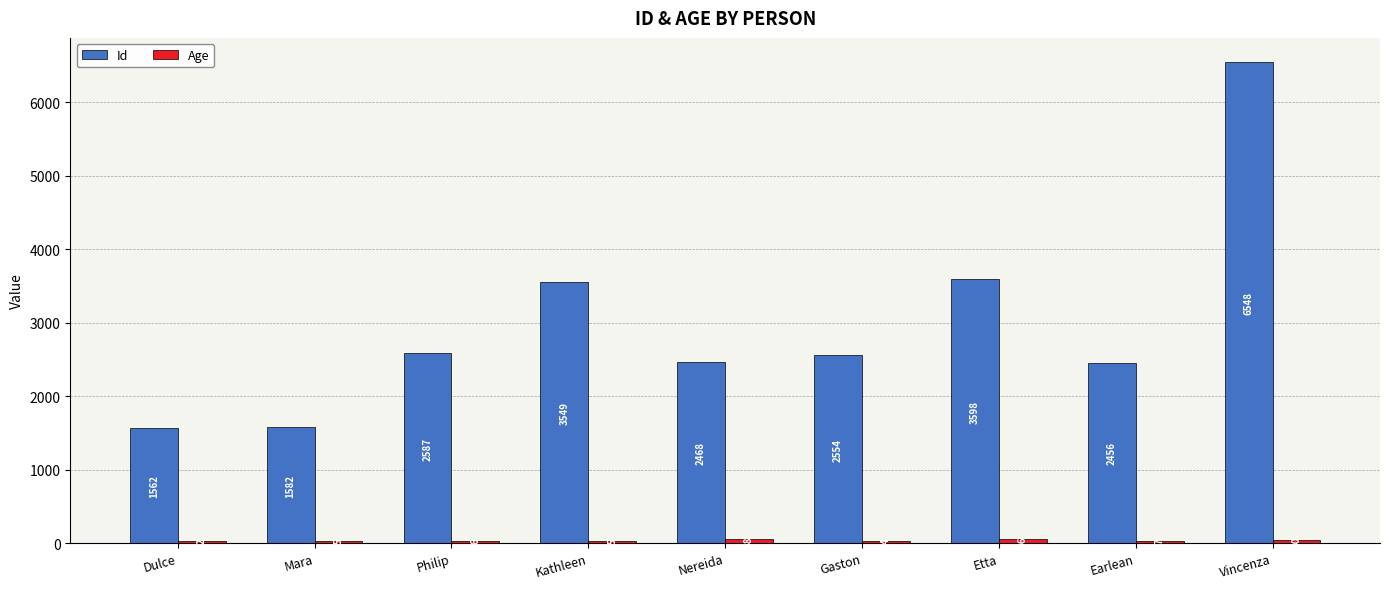

What is the sum of the Id values at Mara and Earlean?

4038